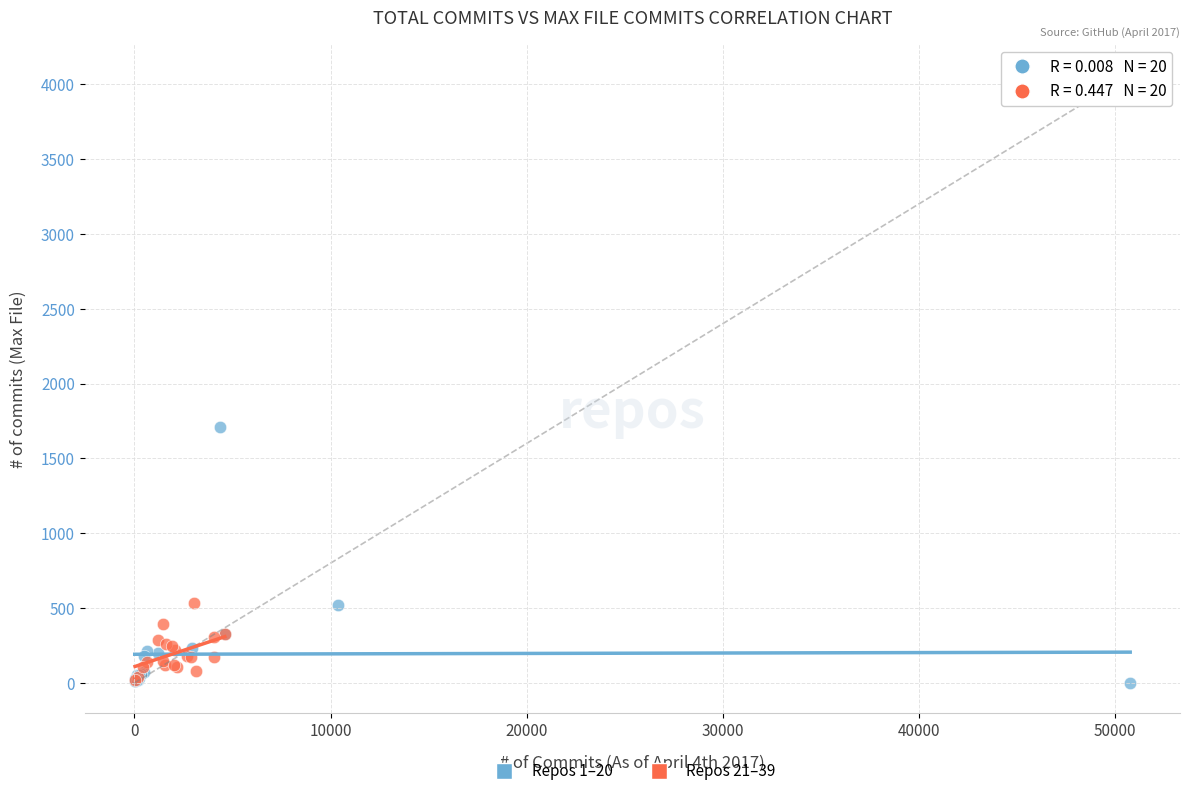

Which series reaches the maximum Y coordinate?

Repos 1–20